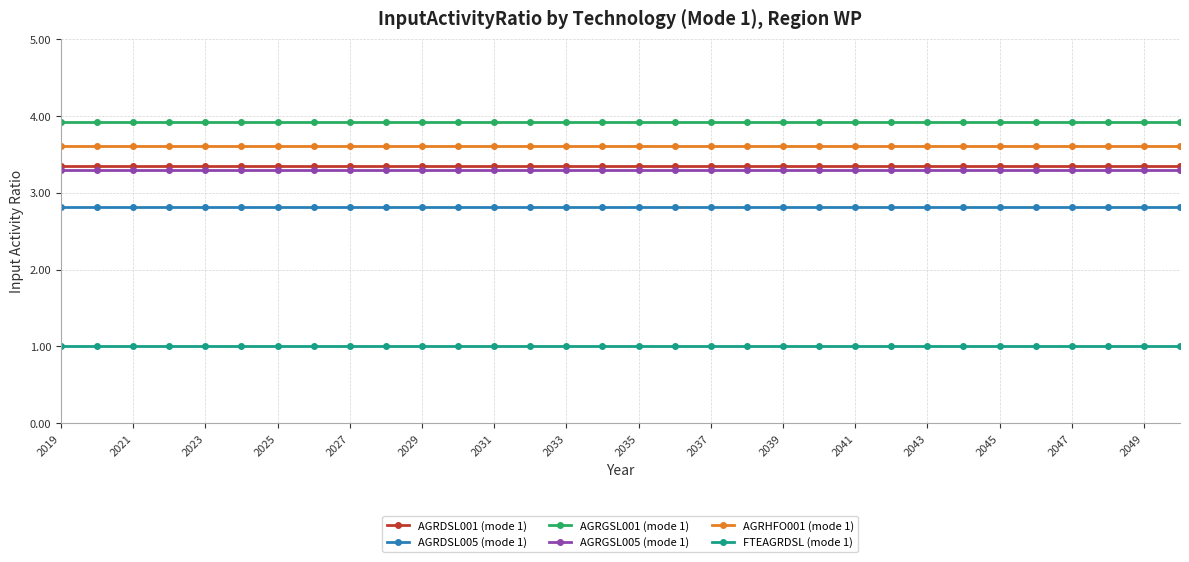

Which series has the largest total across all categories?

AGRGSL001 (mode 1)